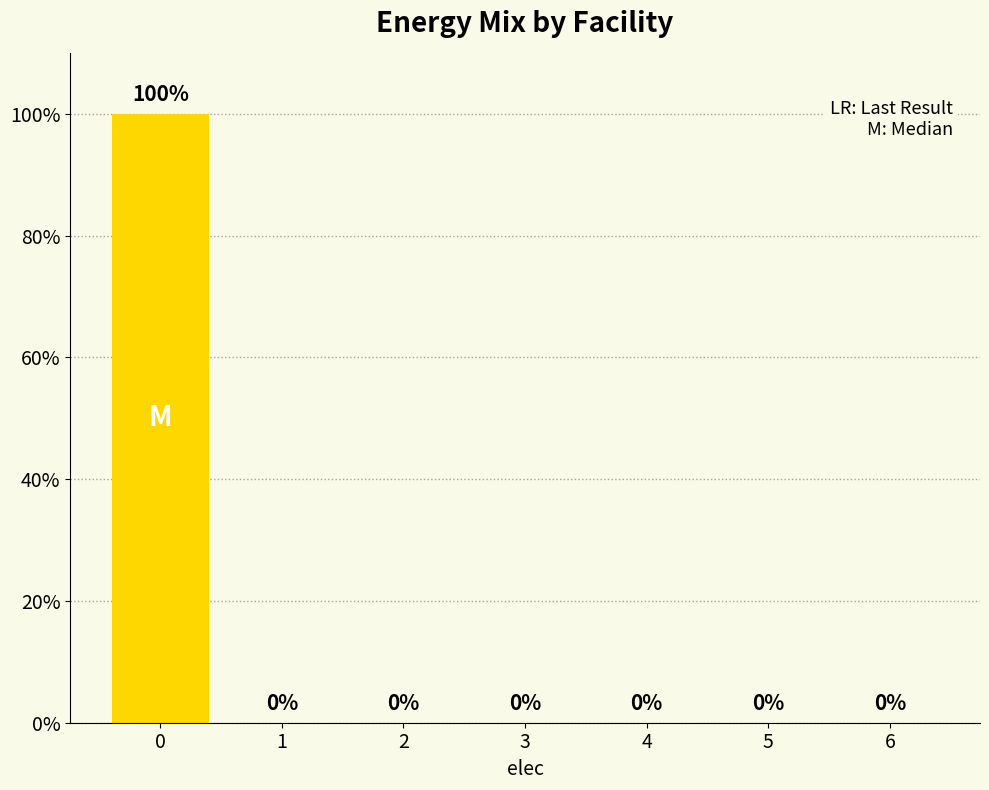

Reading left to right, list all the values displayed in this chart.

0=100	1=0	2=0	3=0	4=0	5=0	6=0